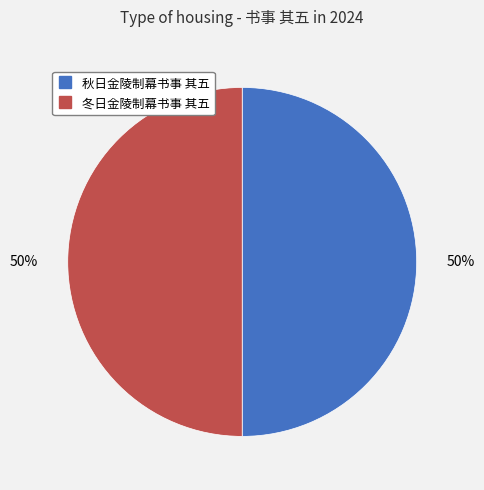

Is it true that 秋日金陵制幕书事 其五 is 50% of the pie?

True